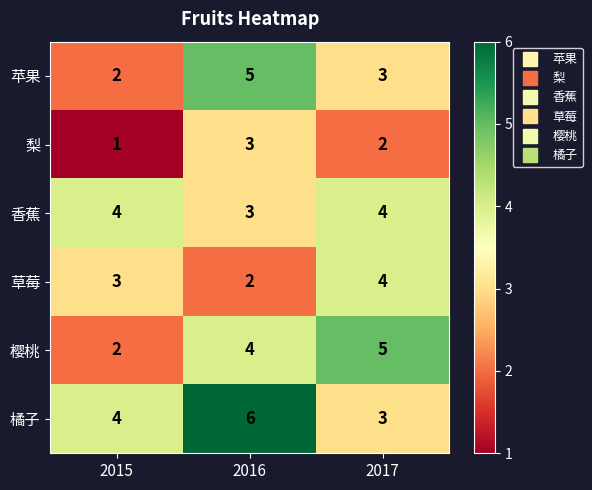

Which series changed the most between 2015 and 2016?

苹果